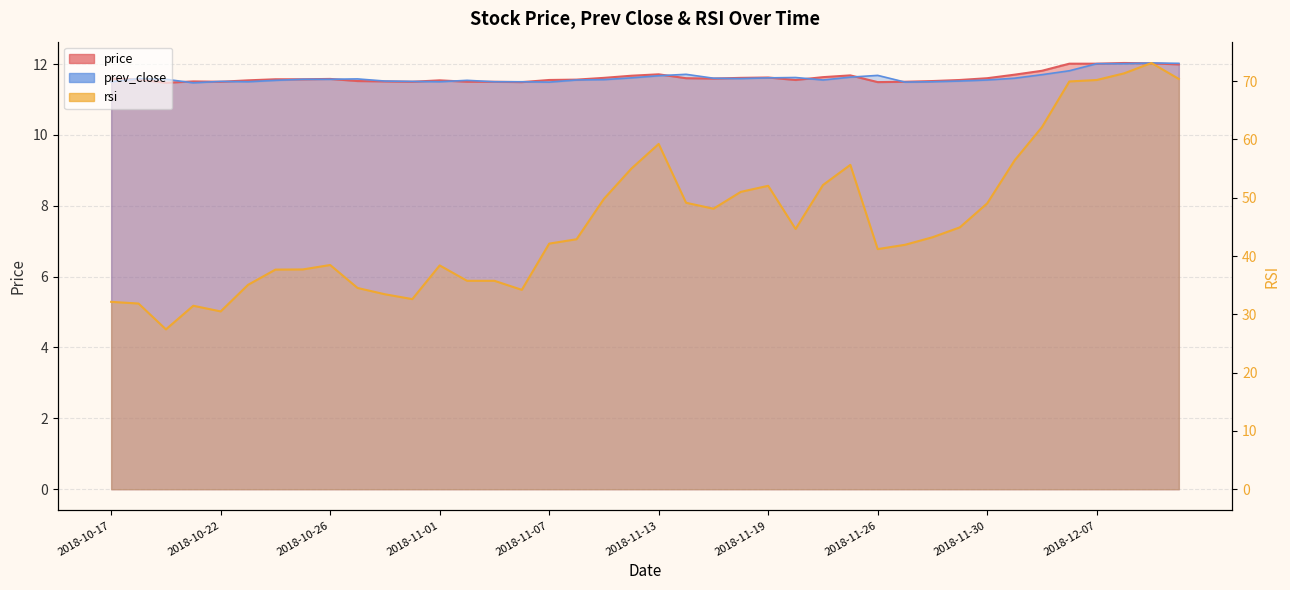

At which category does price reach its first local valley?

2018-10-18